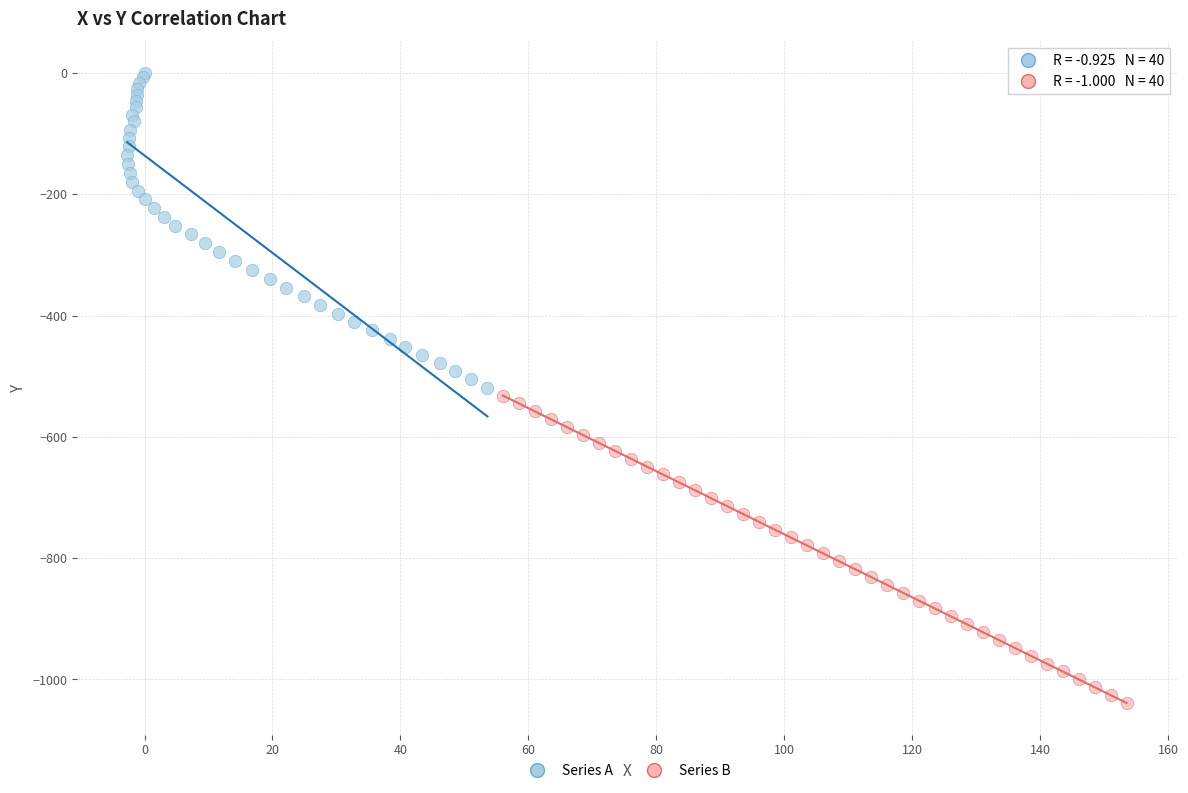

Which series reaches the minimum Y coordinate?

Series B